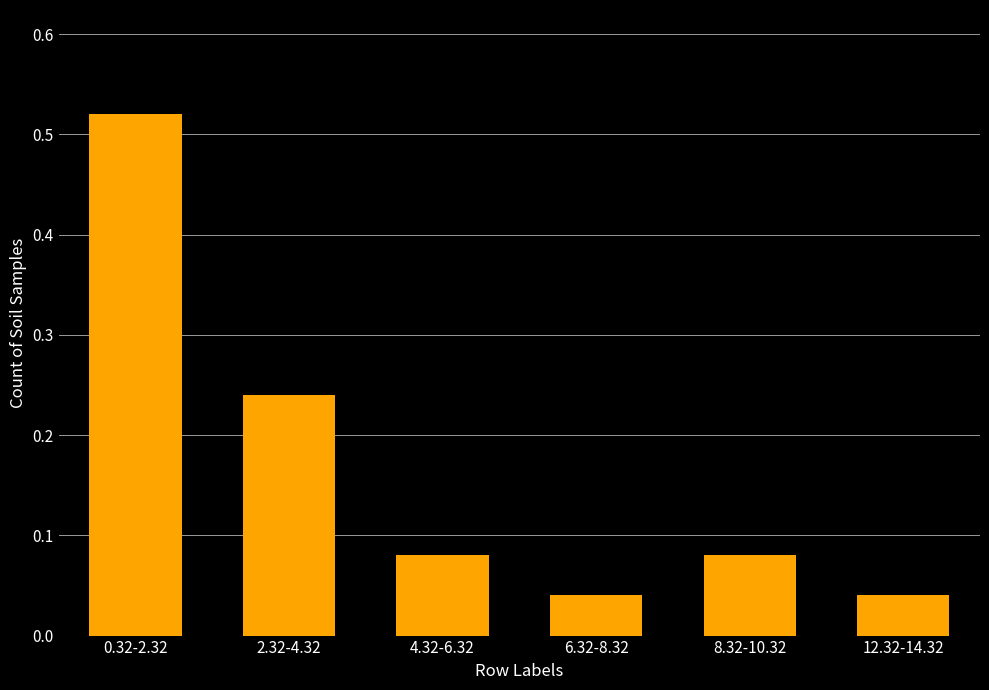

Which label corresponds to the largest value in the chart?

0.32-2.32